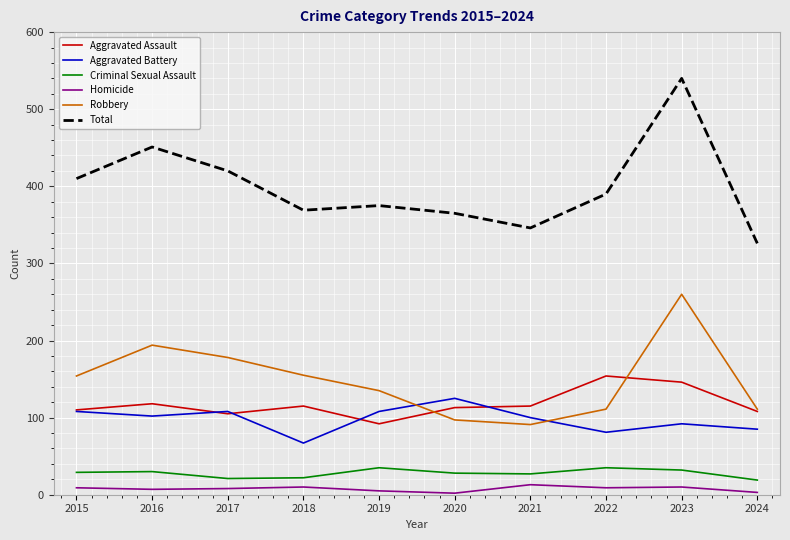

Count the number of categories in the chart.

10